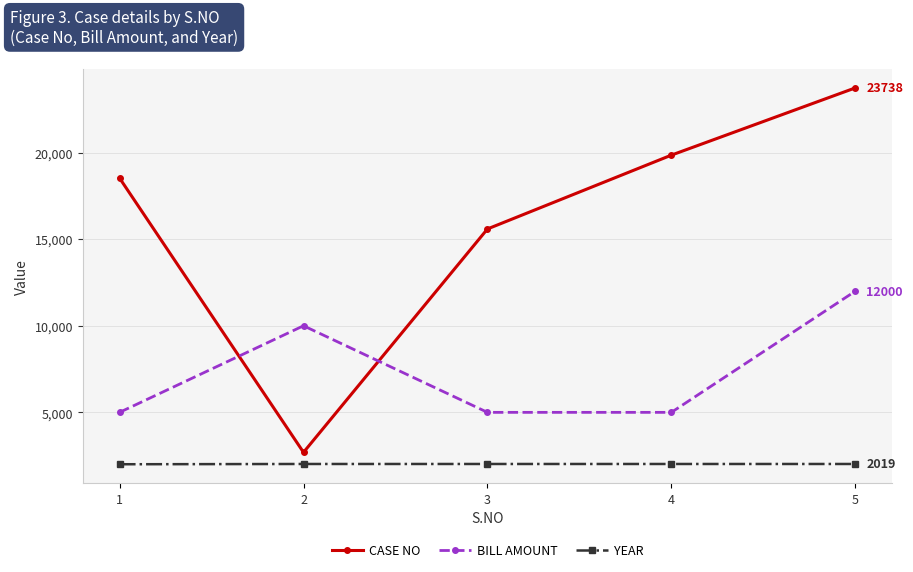

Does the chart display data point markers on the line(s)?

Yes